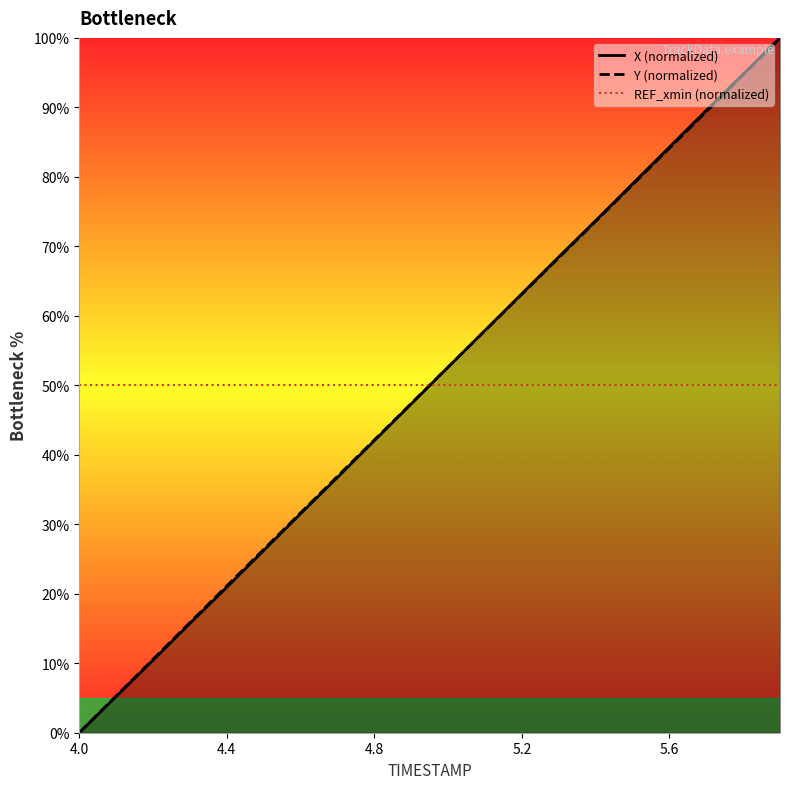

What is the value of the X (normalized) point at the 9th from the left?

42.0